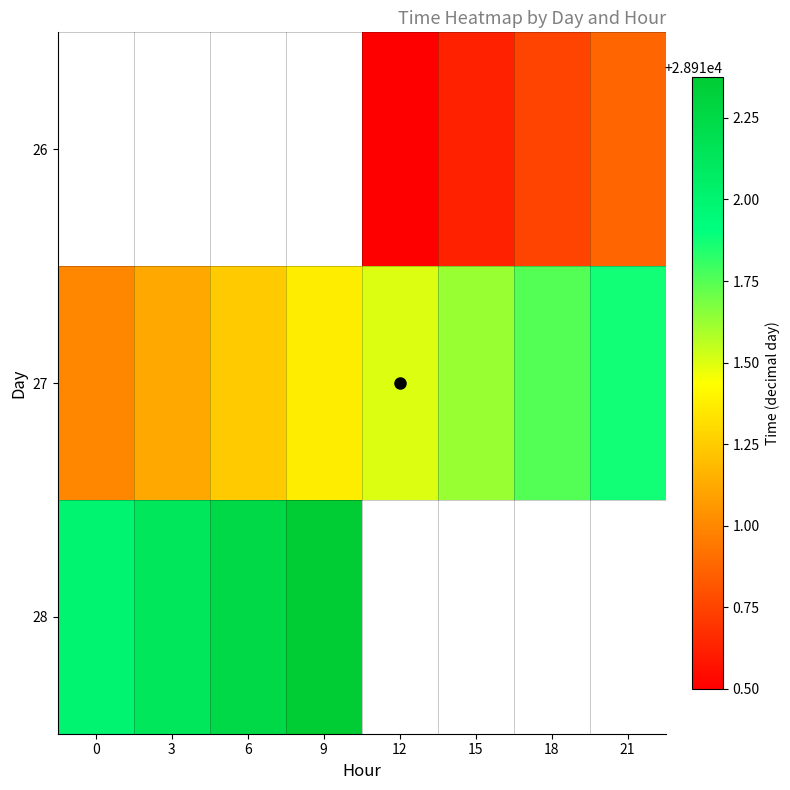

The value of 27 at 12 is 15894.3. True or false?

False